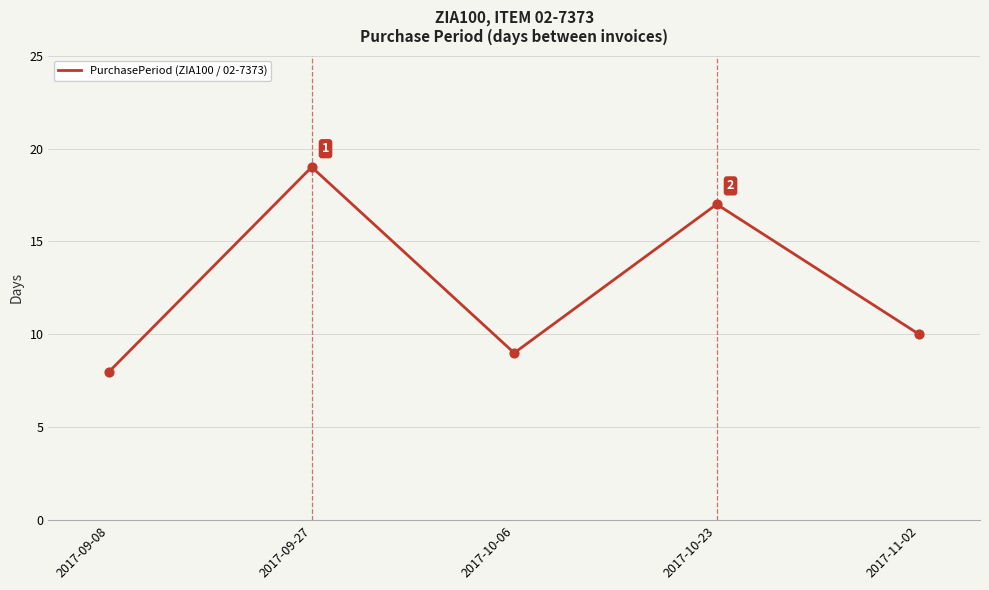

Approximately how many times larger is the value at 2017-09-08 compared to 2017-10-23?

0.5